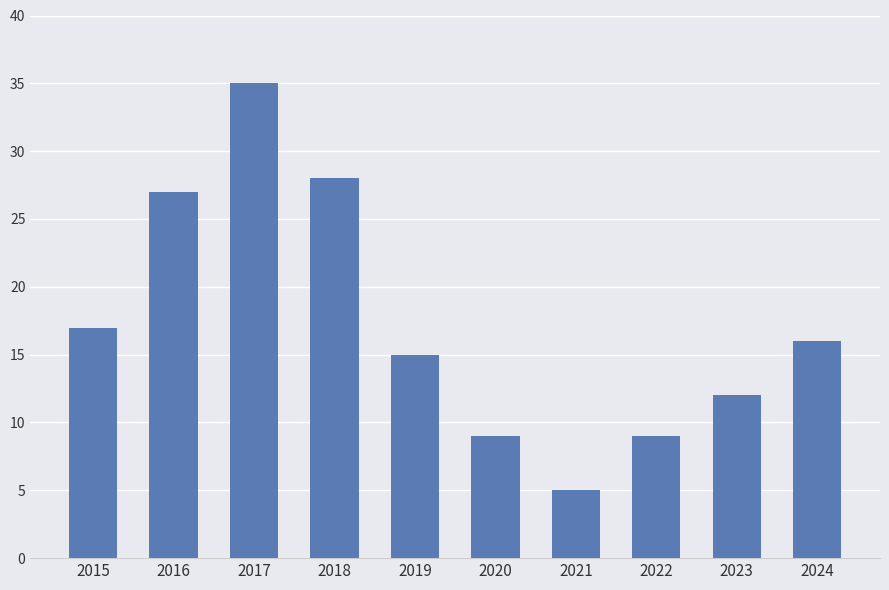

What is the smallest value displayed?

5